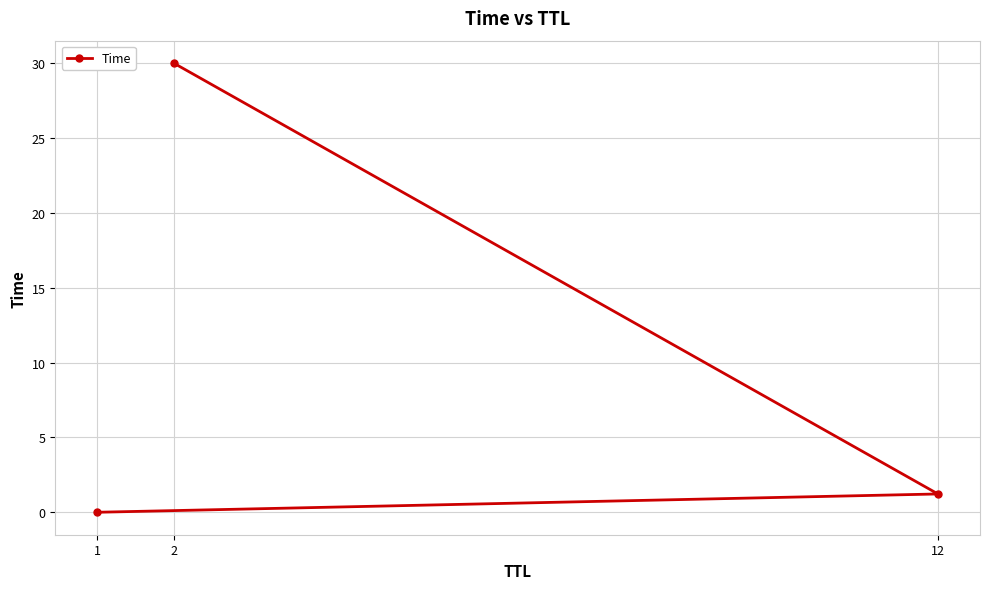

What is the difference between the maximum and minimum values?

30.0